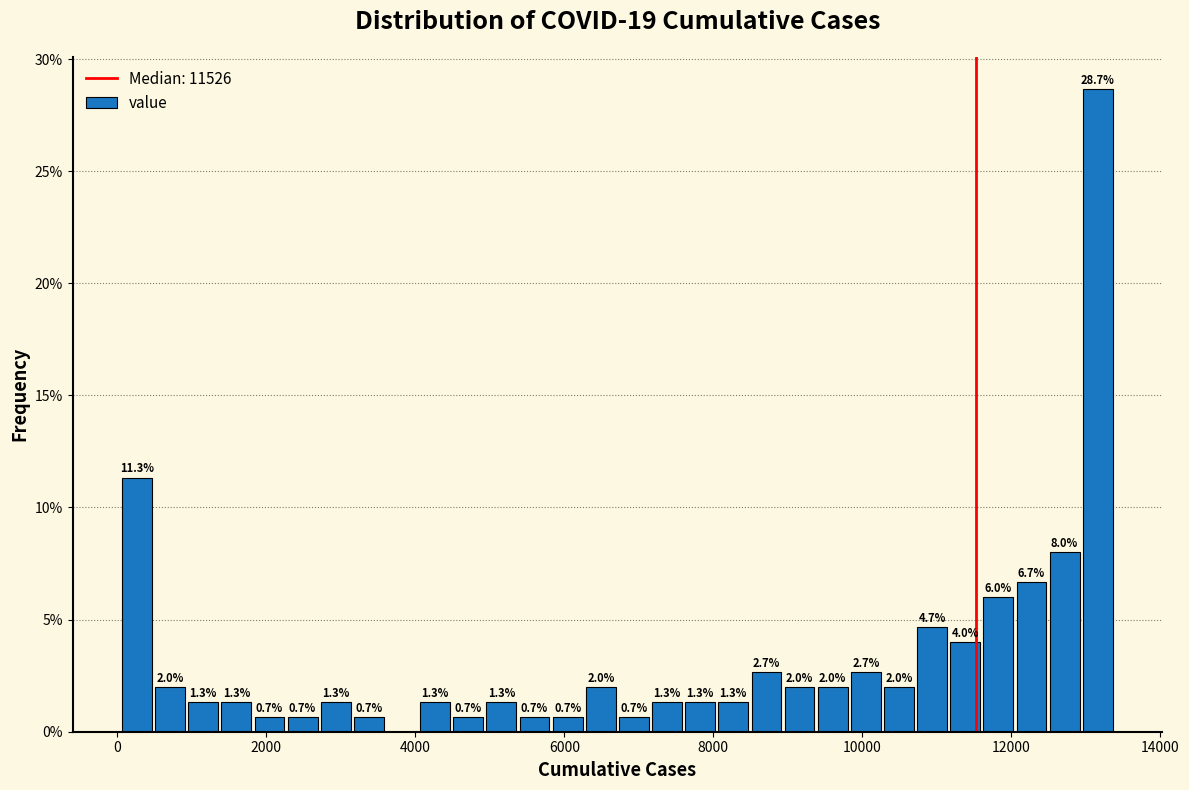

Around what value on the x-axis is the tallest bar? Give the approximate position of its centre, as read against the axis.

13200